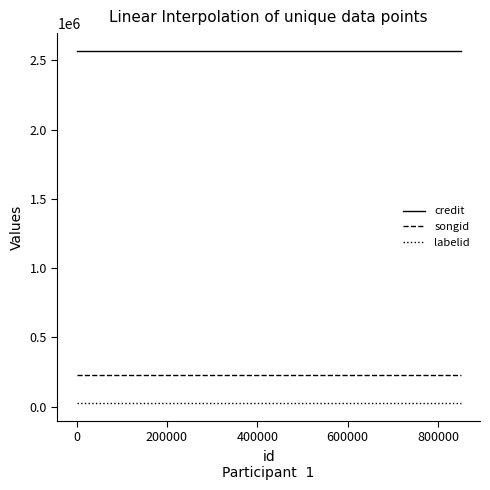

What is the greatest value displayed?

2570427